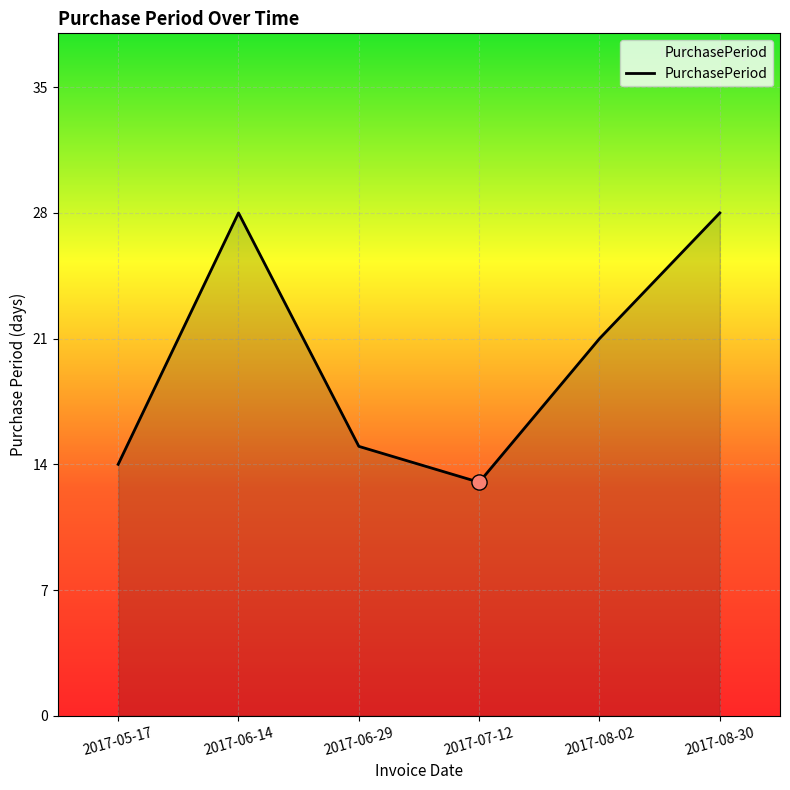

Which has a higher value, 2017-08-30 or 2017-07-12?

2017-08-30